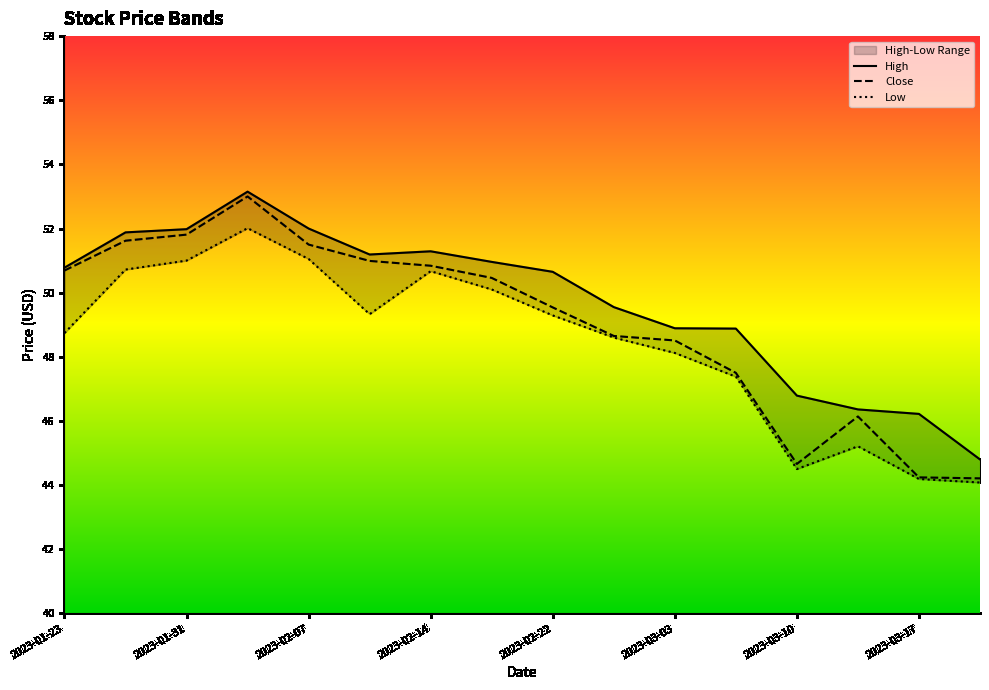

Where does the Close series first go above 50?

2023-01-23